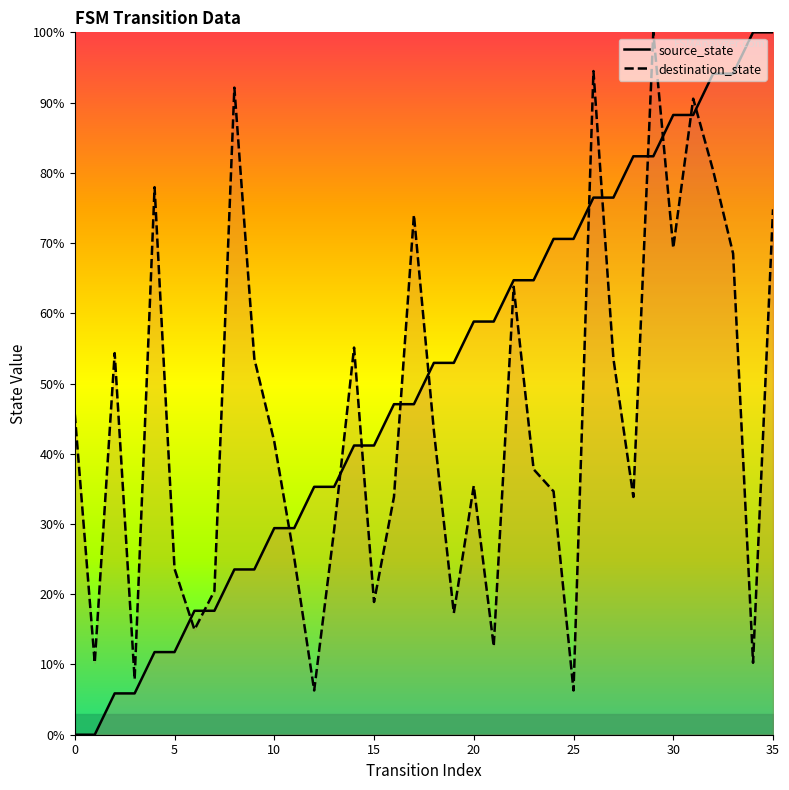

Is it true that destination_state equals 16.3 at 28?

False